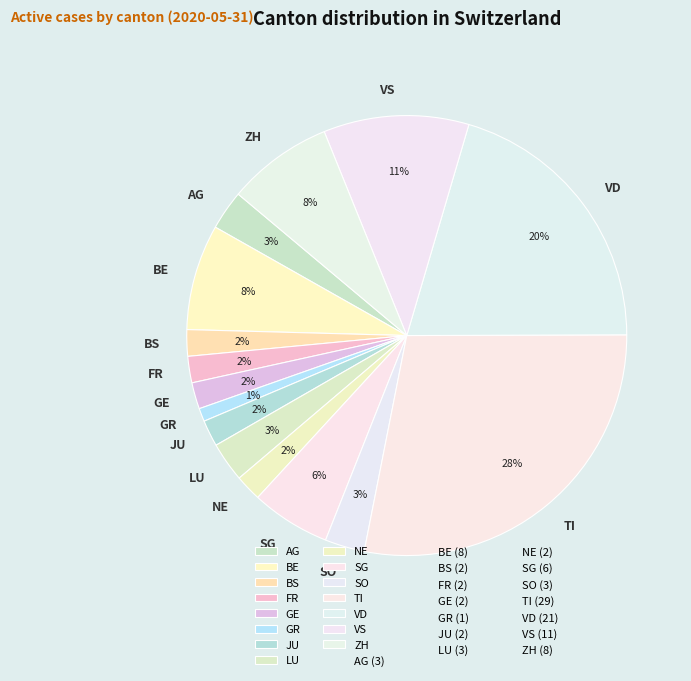

Combined, do ZH and LU account for over 50%?

No